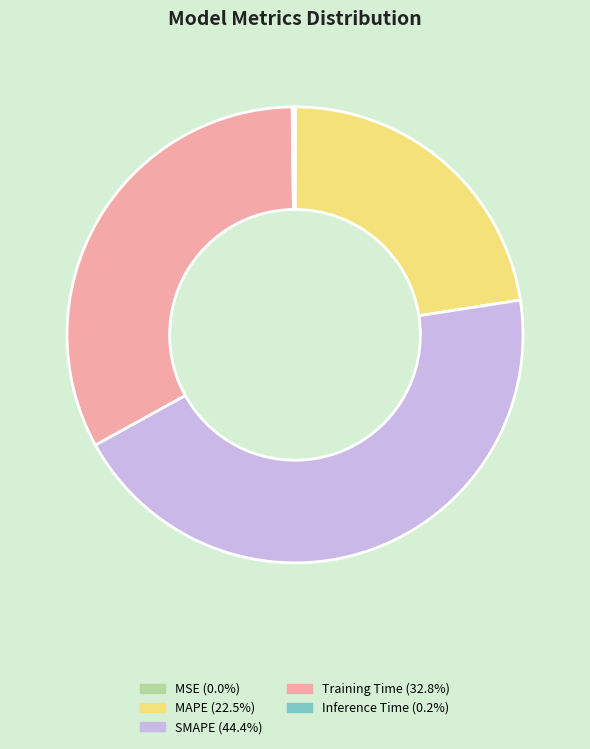

Approximately how many times larger is the value at MAPE compared to SMAPE?

0.5